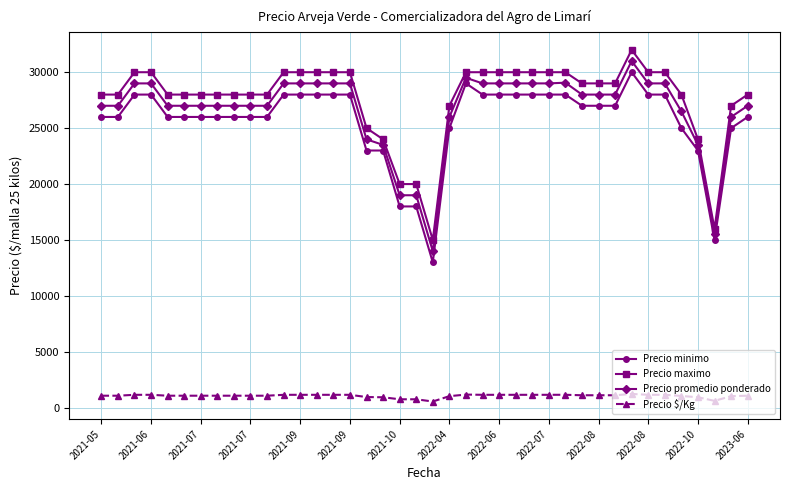

True or false: Precio minimo has more than 0 interior local peaks.

True